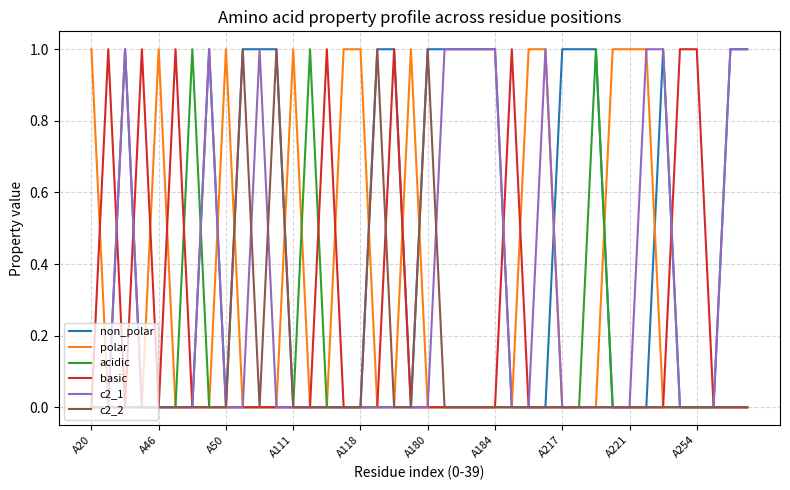

Which series has the largest total across all categories?

non_polar